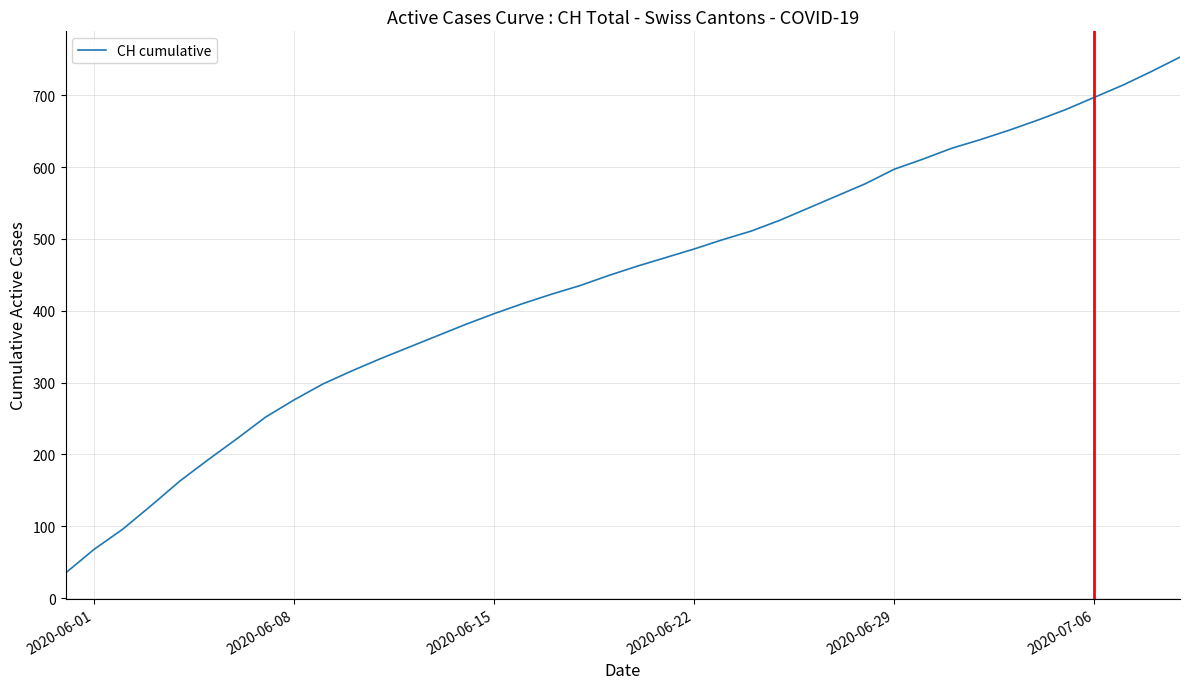

How many series are shown in this chart?

1